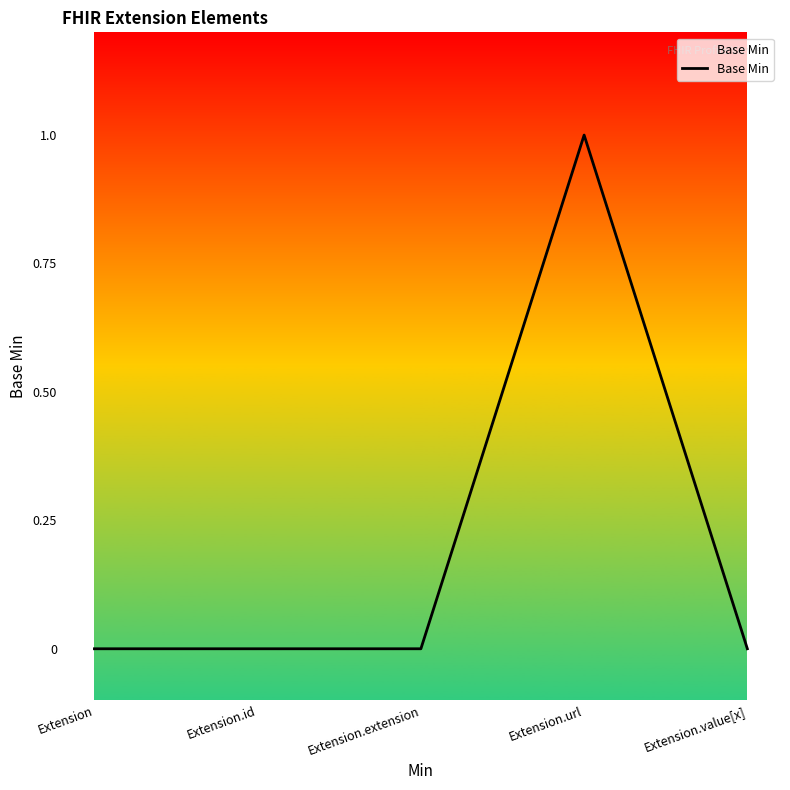

The chart shows a value of 0 at Extension.extension. True or false?

True